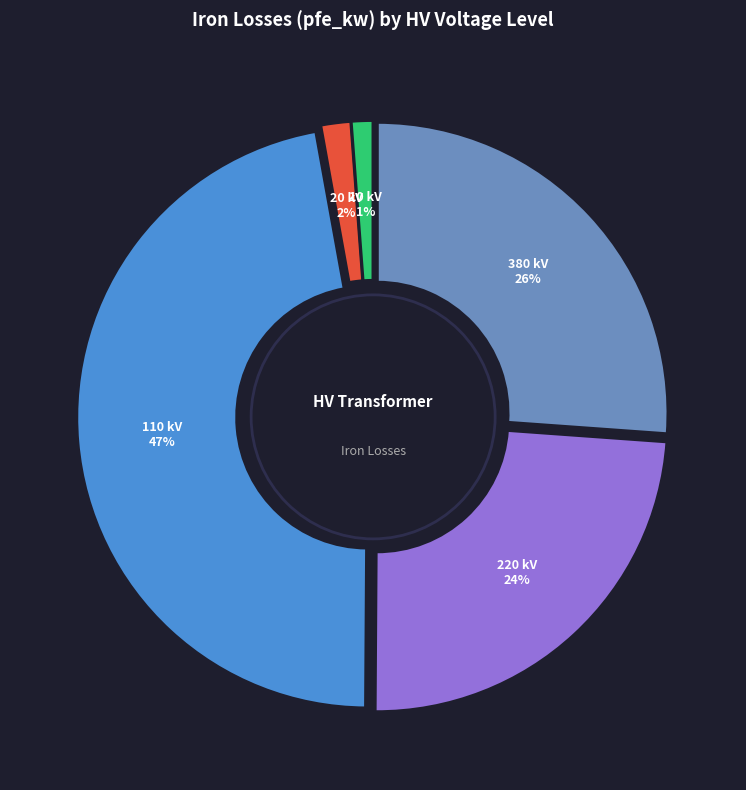

True or false: 10 kV accounts for 11% of the total.

False